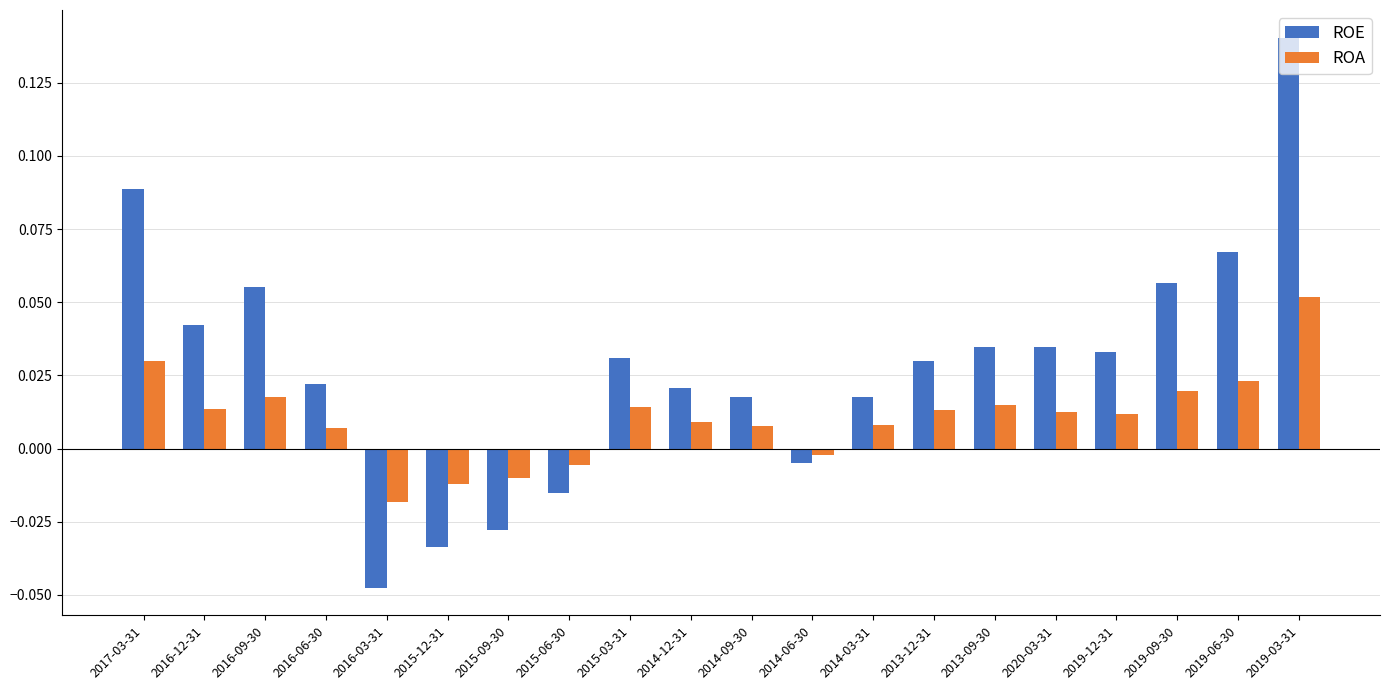

Where does the ROE series first go above 0?

2017-03-31